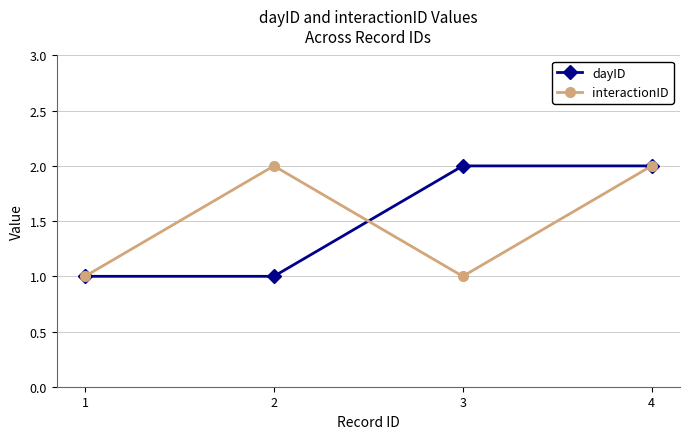

Is the value of dayID at 2 greater than the value of interactionID at 4?

No